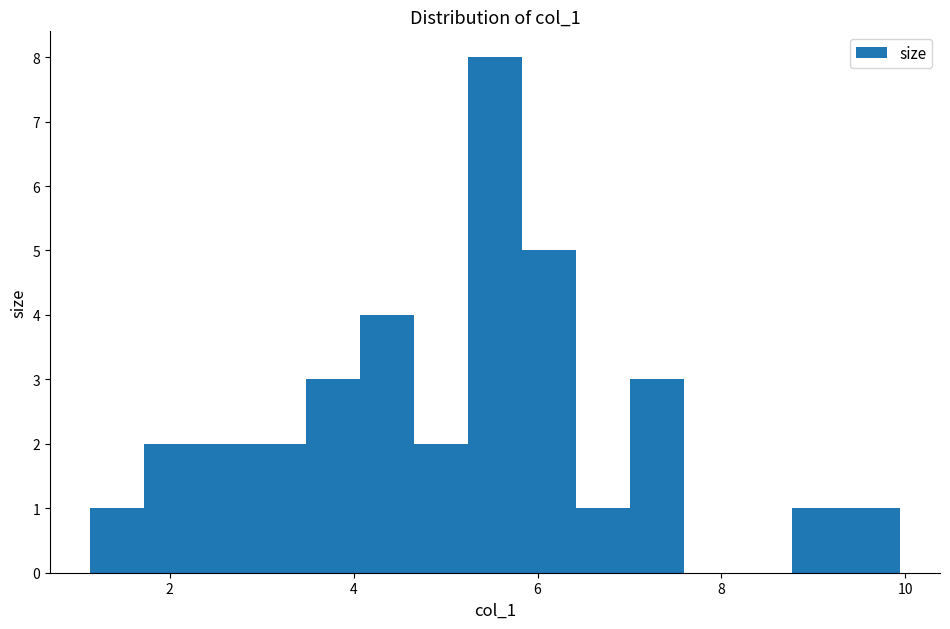

Around what value on the x-axis is the tallest bar? Give the approximate position of its centre, as read against the axis.

5.6